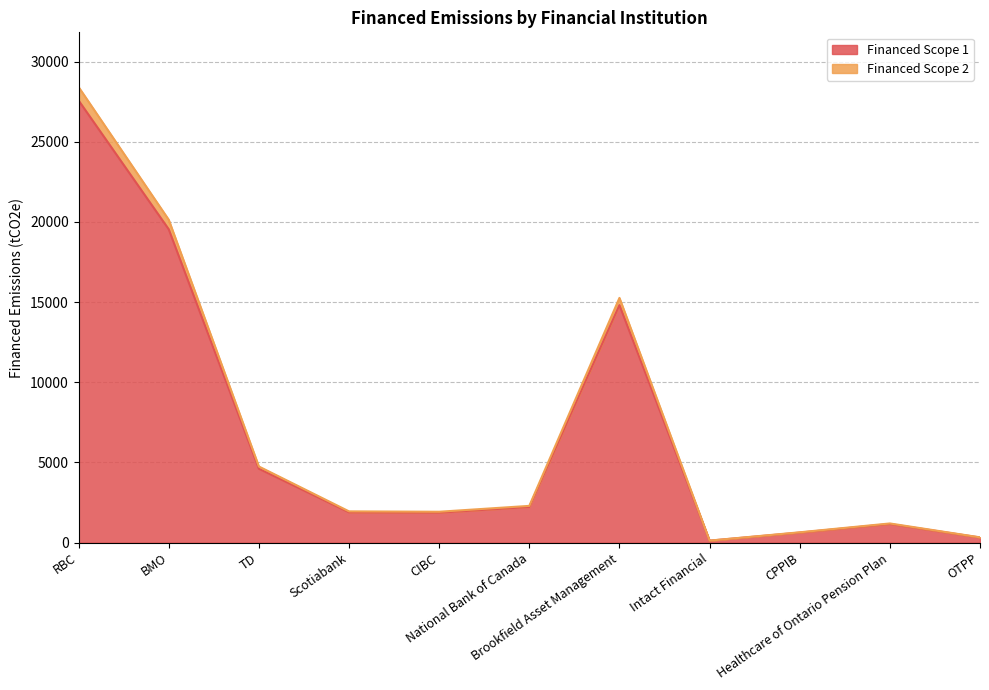

Which series changed the most between BMO and Brookfield Asset Management?

Financed Scope 1